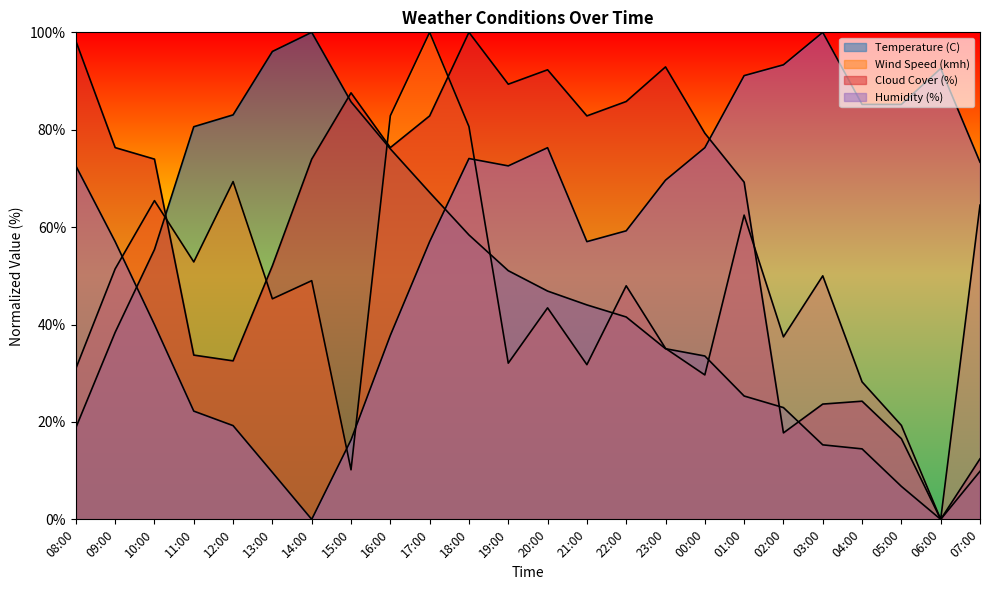

What is the sum of the Temperature (C) values at 15:00 and 01:00?

111.1